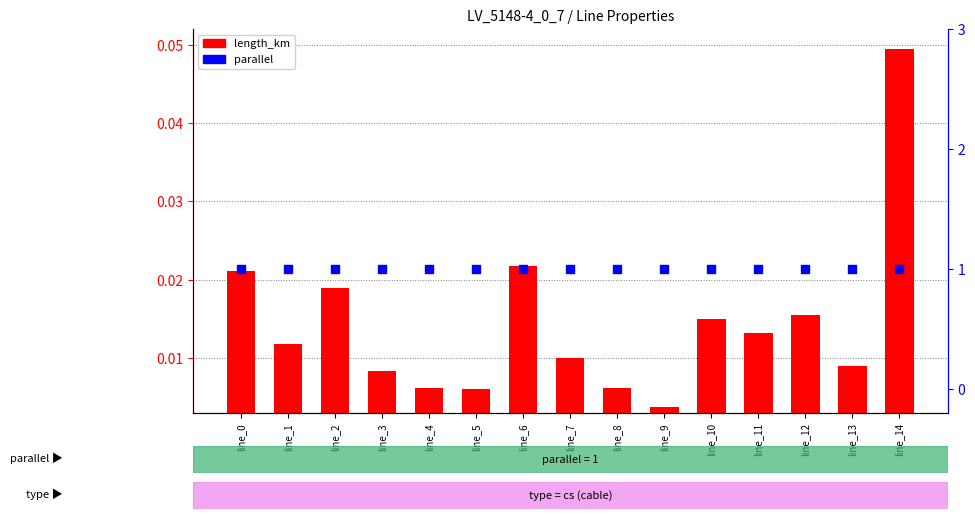

At how many categories does at least one series exceed 0?

15